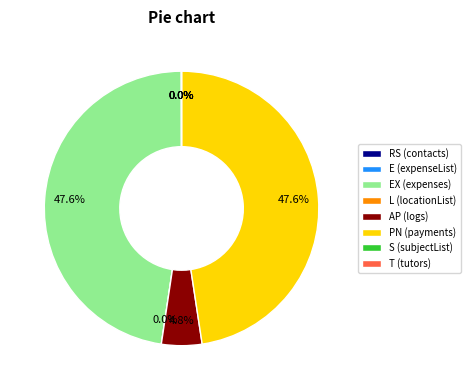

How many segments does this pie chart have?

8